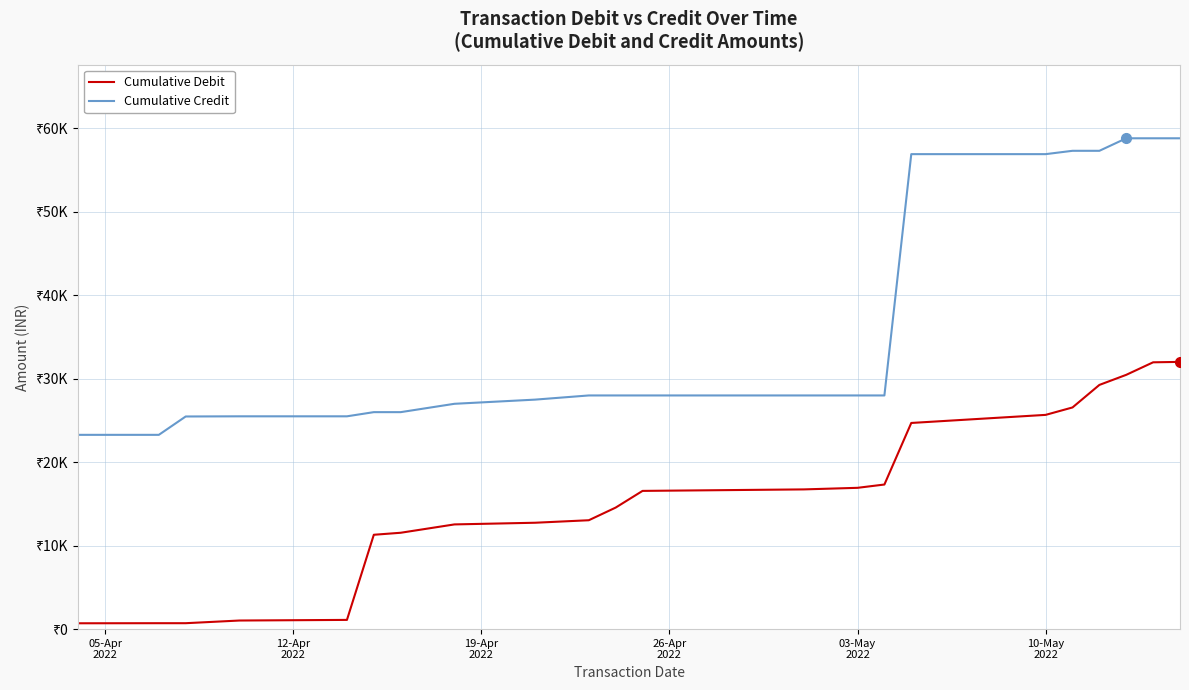

What are all the series names shown in the legend?

Cumulative Debit, Cumulative Credit